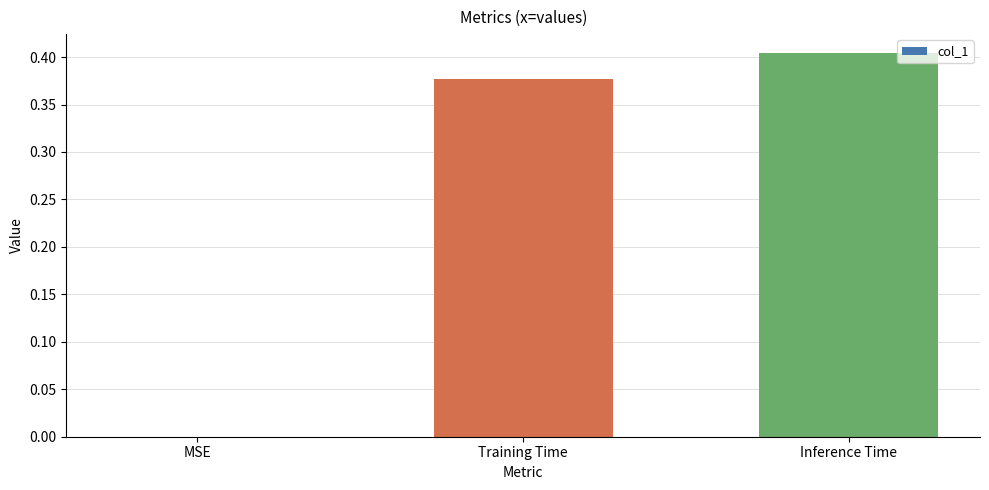

Between MSE and Training Time, which is larger?

Training Time